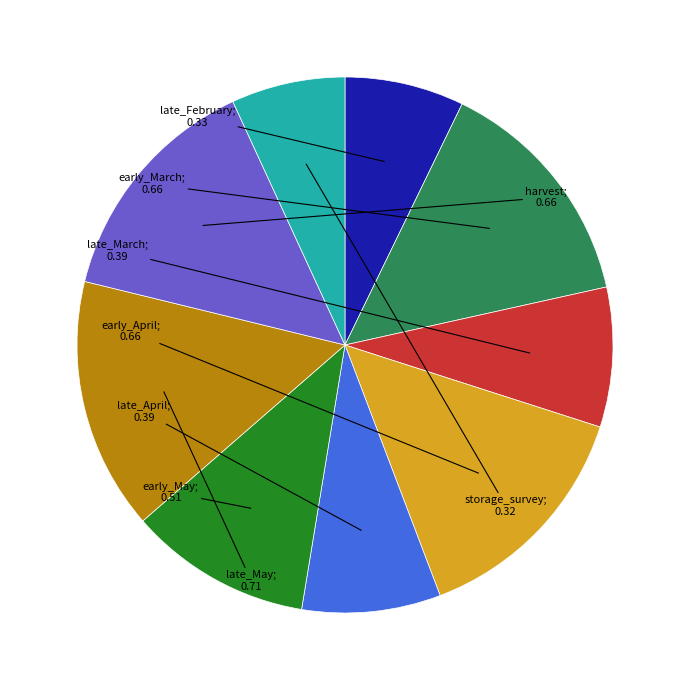

How many segments does this pie chart have?

9